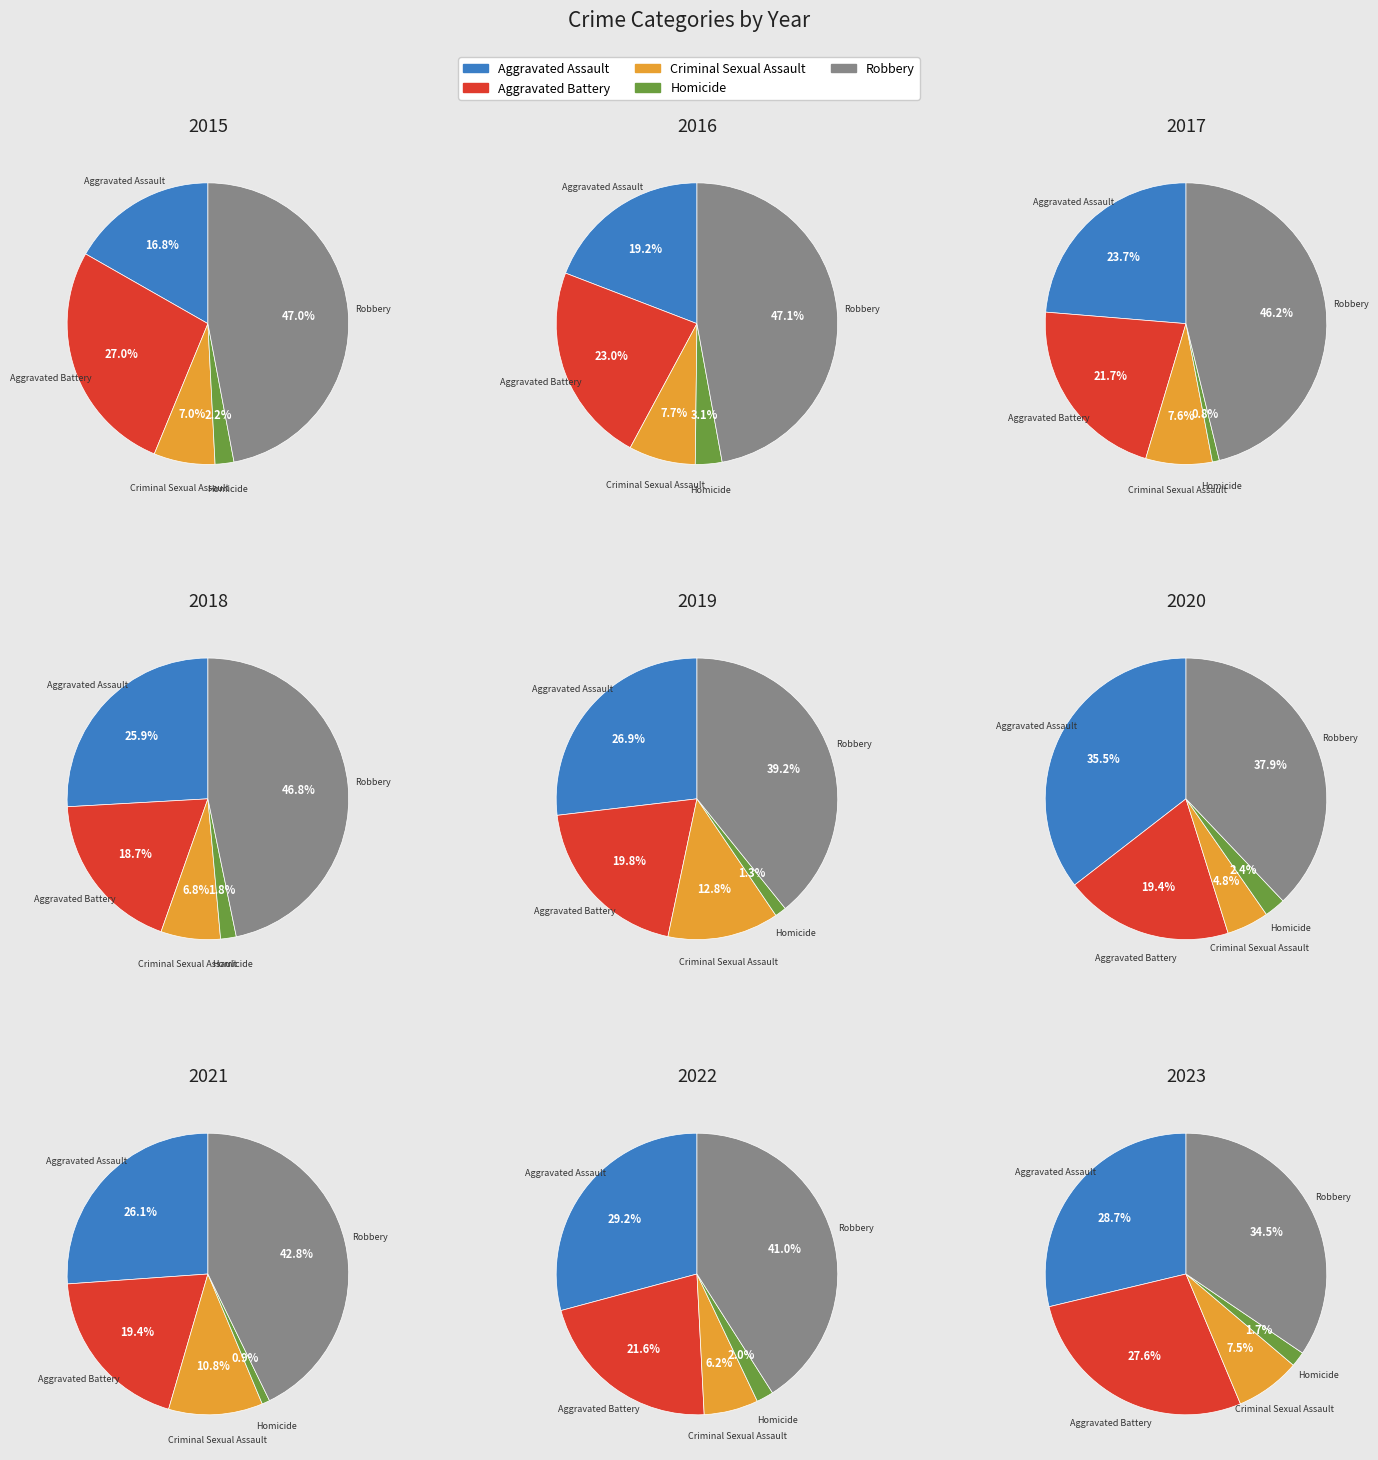

How much of the chart is everything except 6?

89.6%